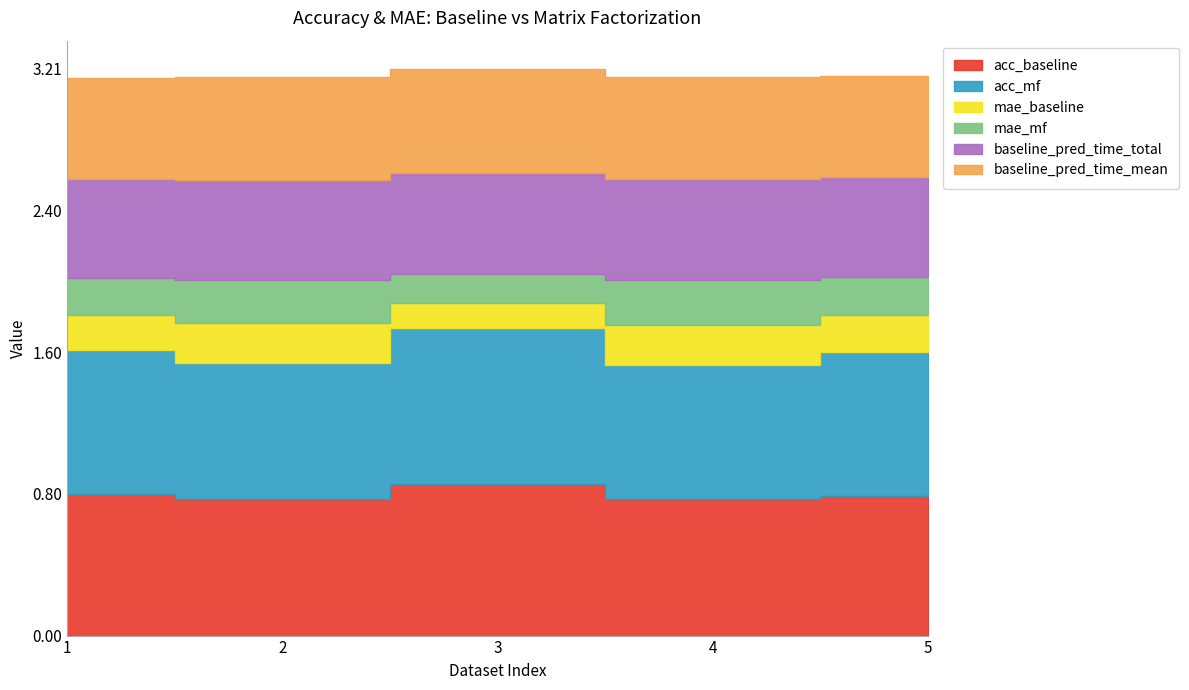

True or false: mae_baseline and acc_mf intersect in this chart.

False